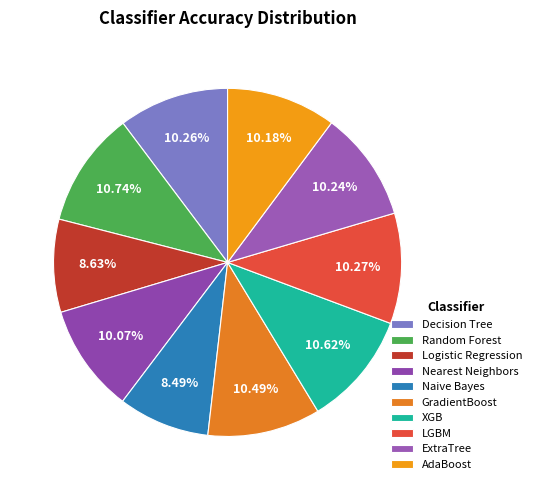

What is the smallest slice in the pie chart?

Naive Bayes